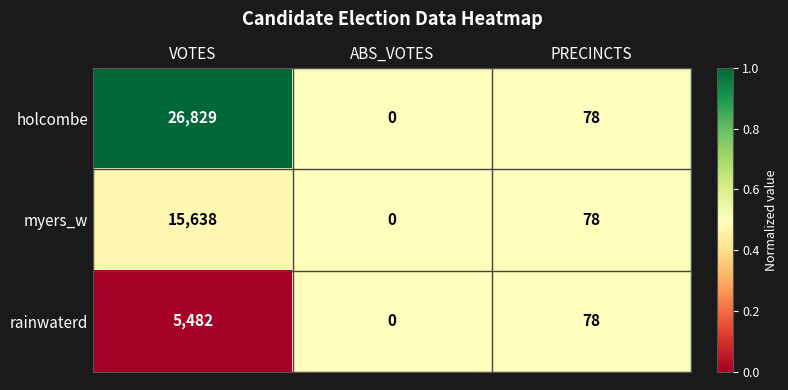

Where is holcombe nearest to the value 13414?

PRECINCTS